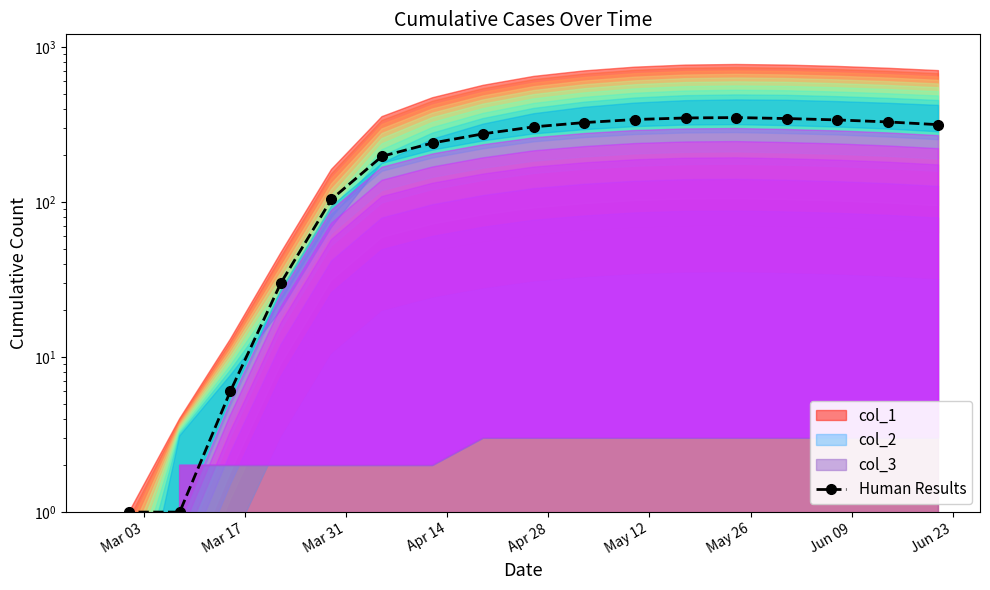

How many categories are shown in the chart?

18